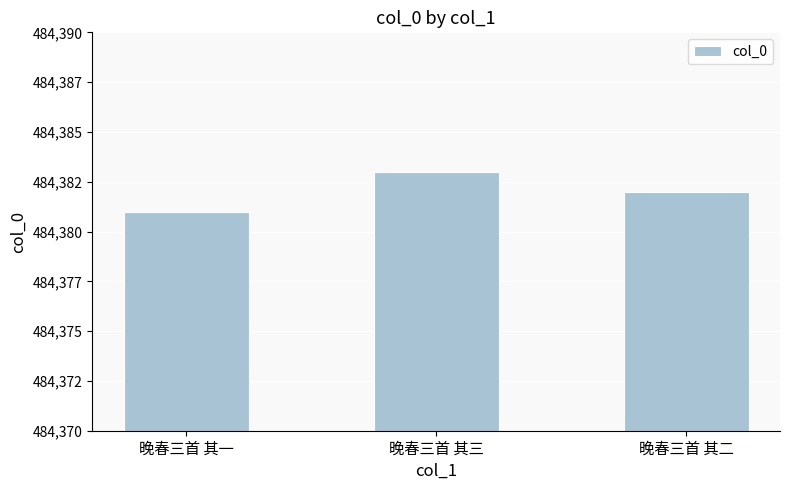

What is the difference between the values at 晚春三首 其三 and 晚春三首 其二?

1